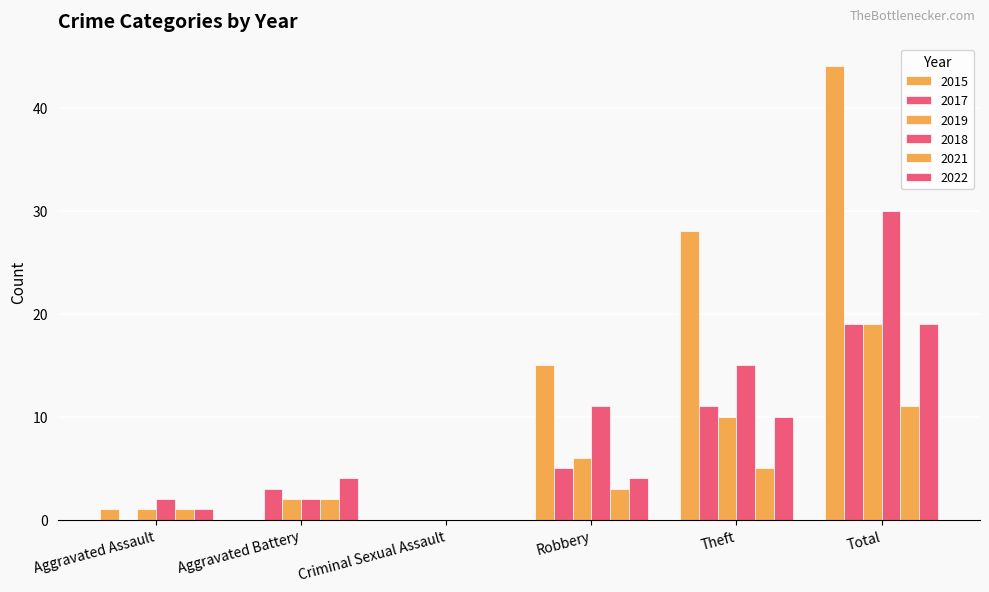

At which category is the sum across all series the highest?

Total